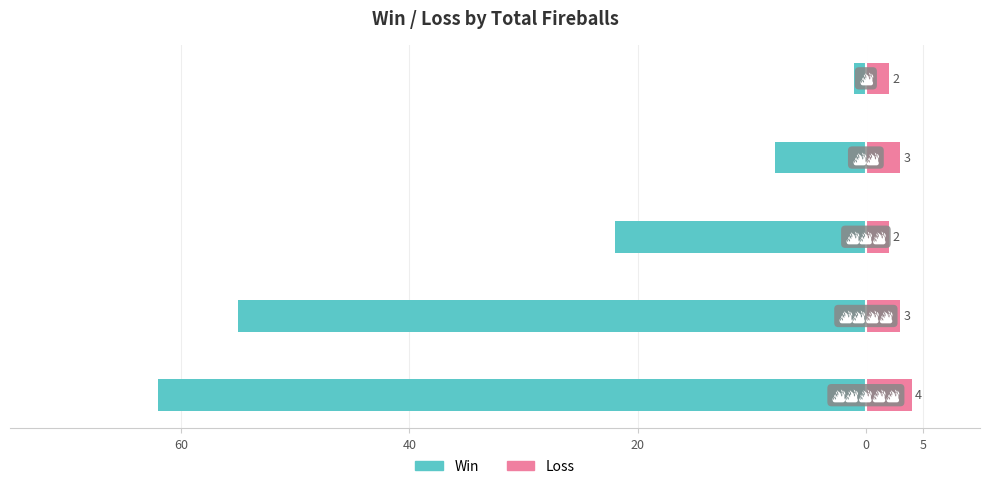

How many Loss values are between 2 and 3?

4